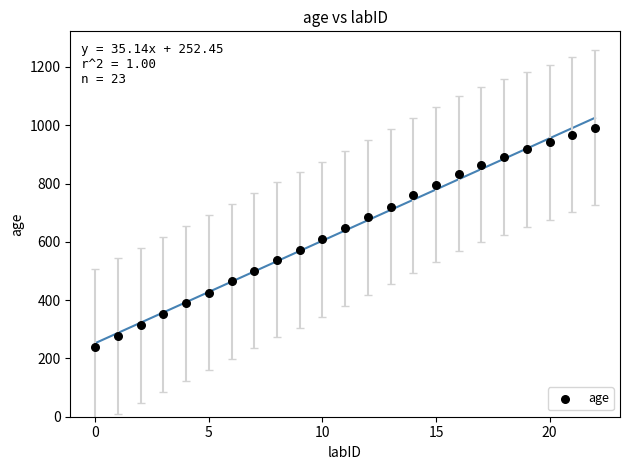

Count the number of points in this scatter plot.

23